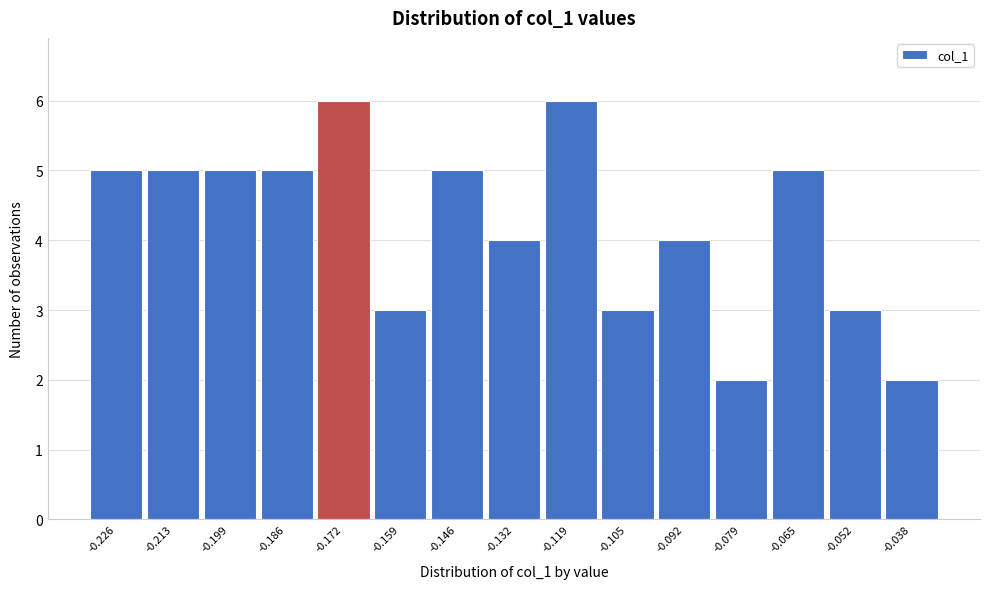

Reading right to left, extract all data points from this chart.

-0.038=2	-0.052=3	-0.065=5	-0.079=2	-0.092=4	-0.105=3	-0.119=6	-0.132=4	-0.146=5	-0.159=3	-0.172=6	-0.186=5	-0.199=5	-0.213=5	-0.226=5